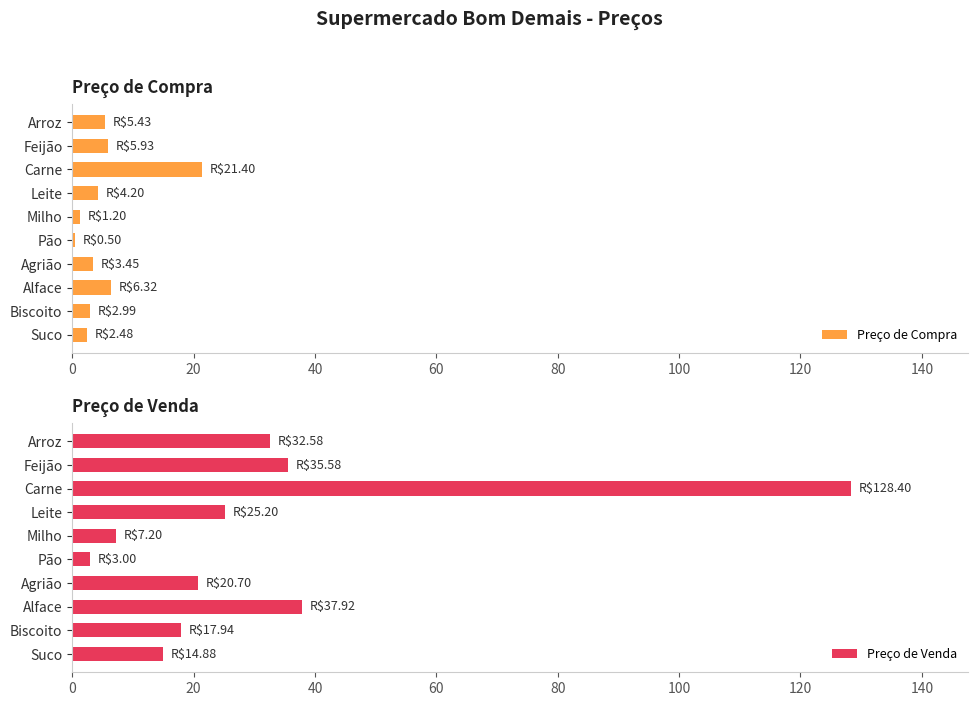

What are all the series names shown in the legend?

Preço de Compra, Preço de Venda